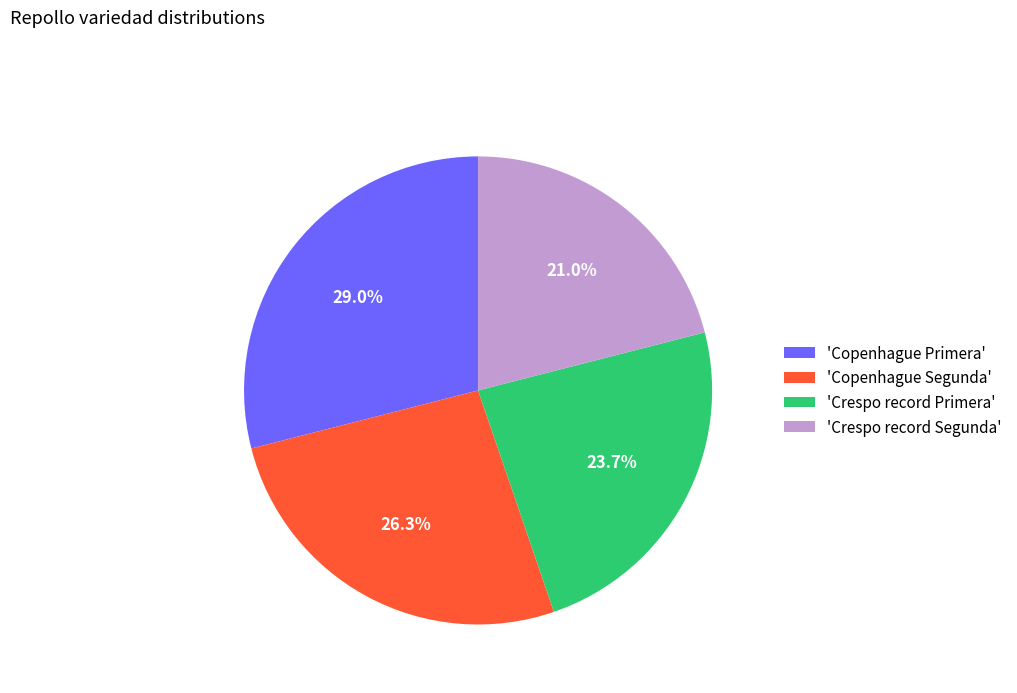

Rank the categories by value from highest to lowest.

'Copenhague Primera', 'Copenhague Segunda', 'Crespo record Primera', 'Crespo record Segunda'